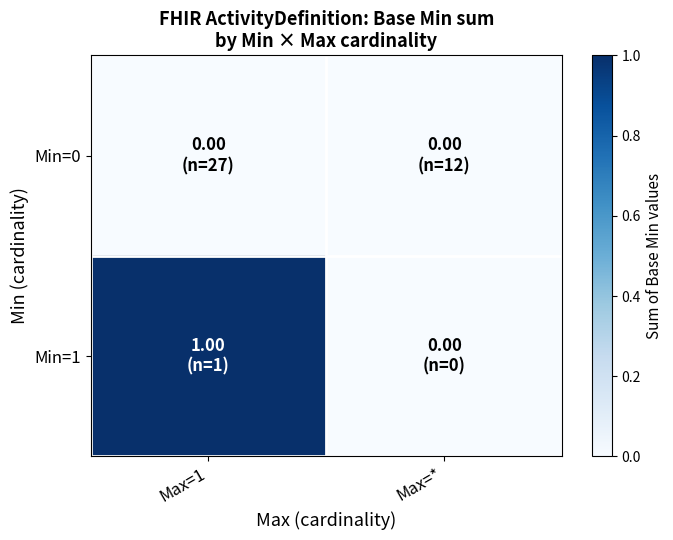

At which category is the sum across all series the highest?

Max=1